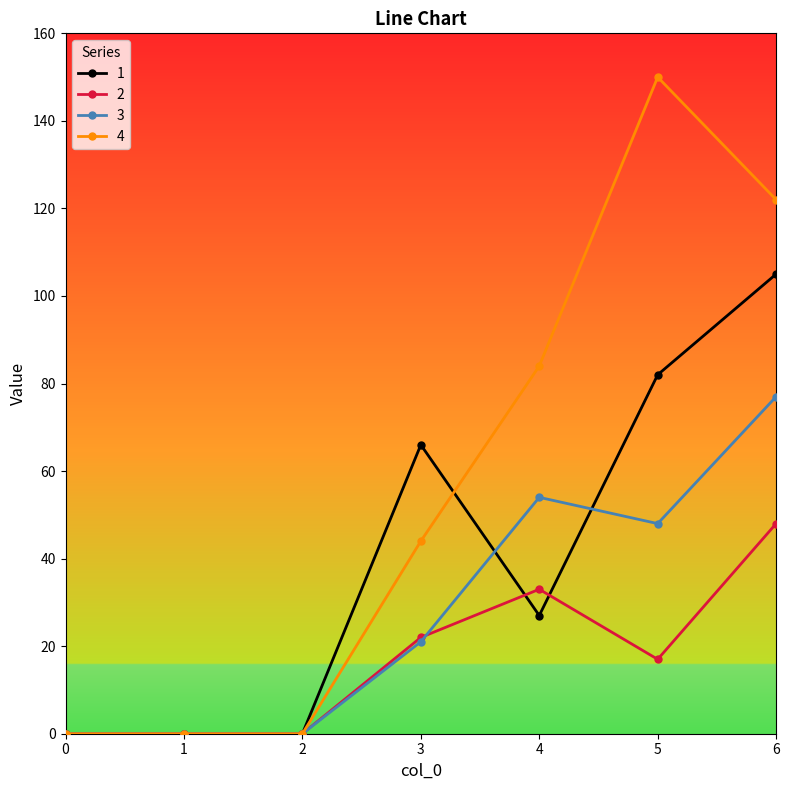

What is the value of the 4 point at the 7th from the left?

122